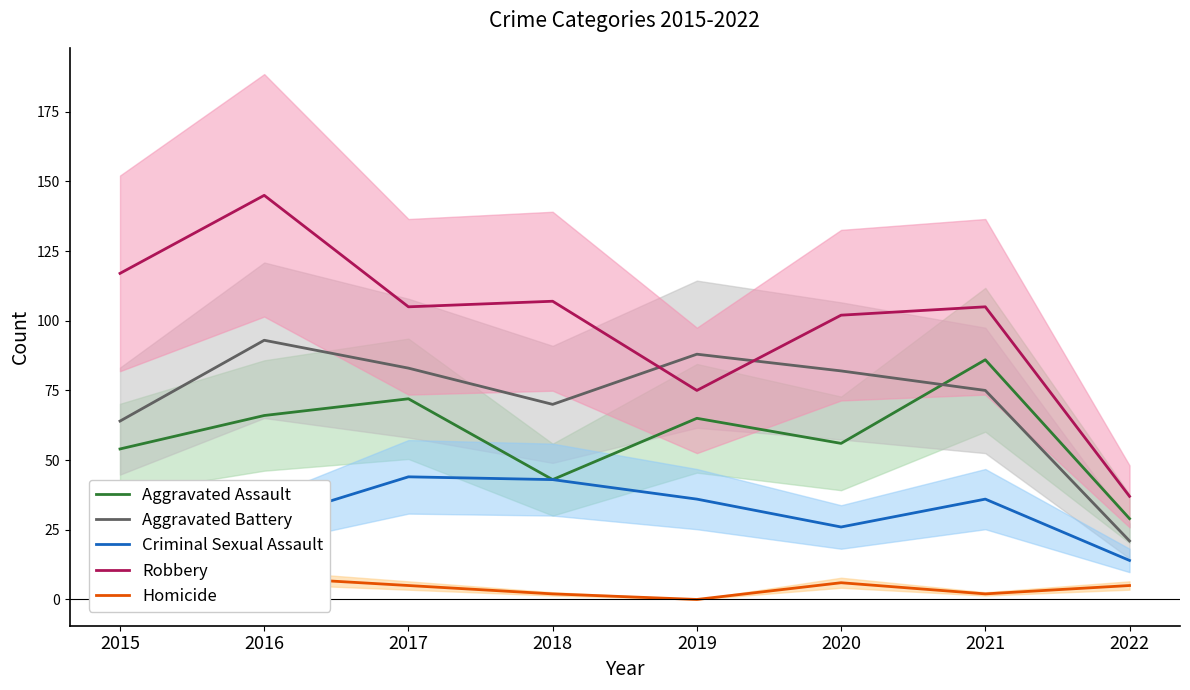

What is the approximate value of Aggravated Battery at 2022, to the nearest 5?

20